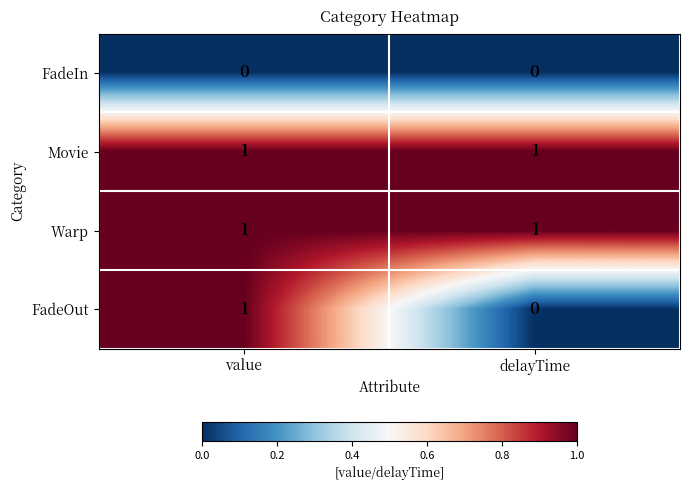

Where is FadeOut nearest to the value 0?

delayTime